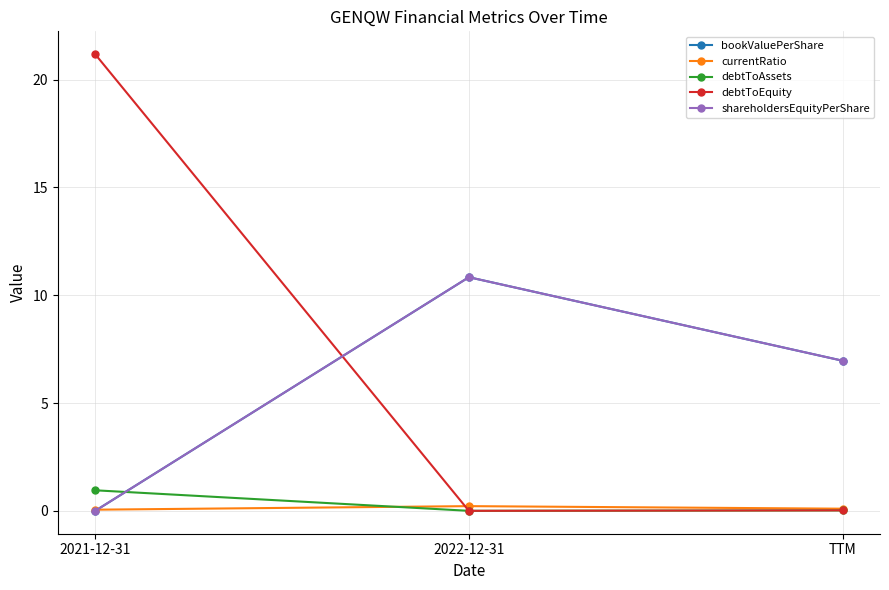

Is it true that bookValuePerShare equals 0.0 at 2021-12-31?

False